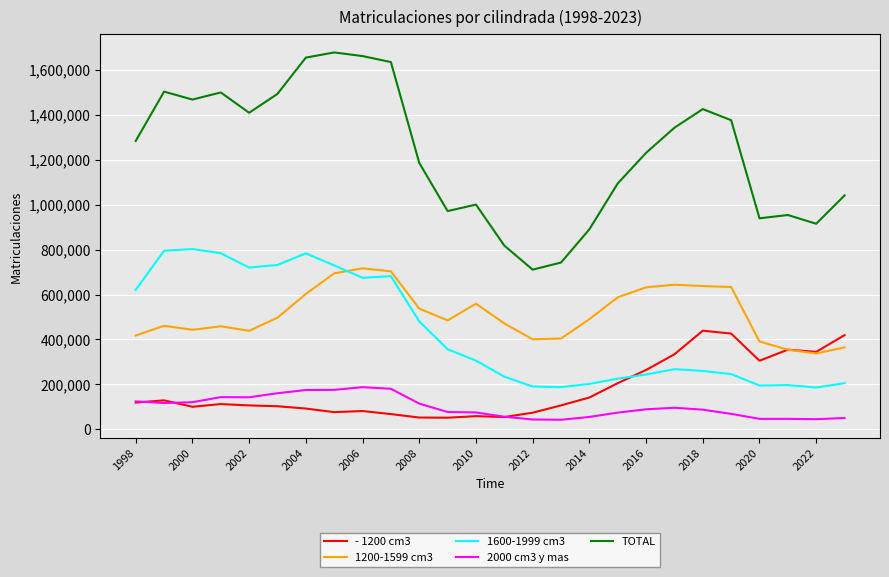

Which series has the largest total across all categories?

TOTAL